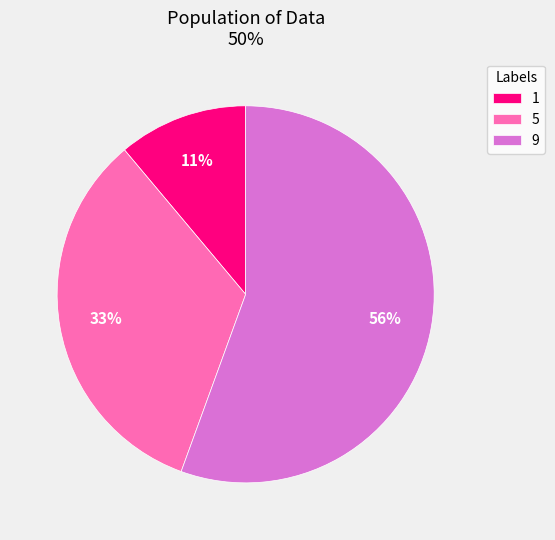

Which has a higher value, 9 or 5?

9